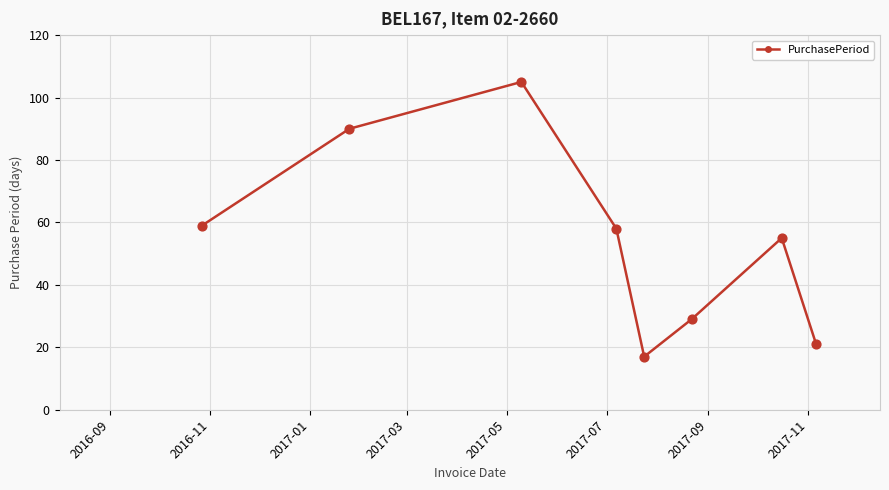

What is the maximum value shown in the chart?

105